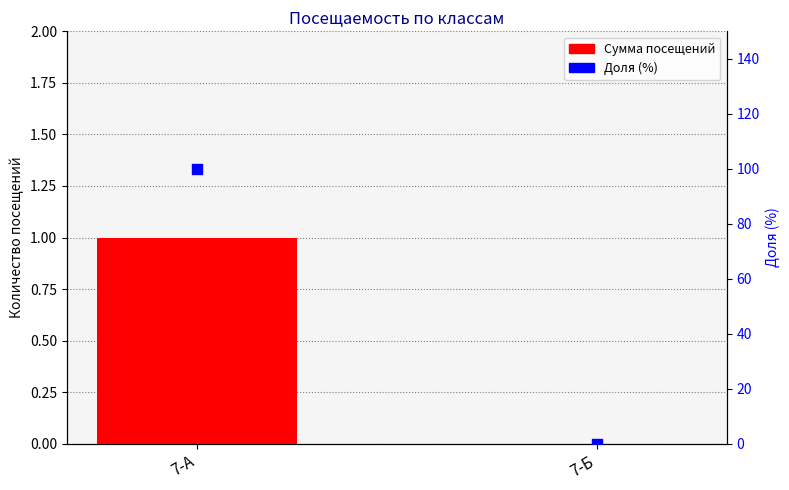

Which series has the largest total across all categories?

Доля (%)